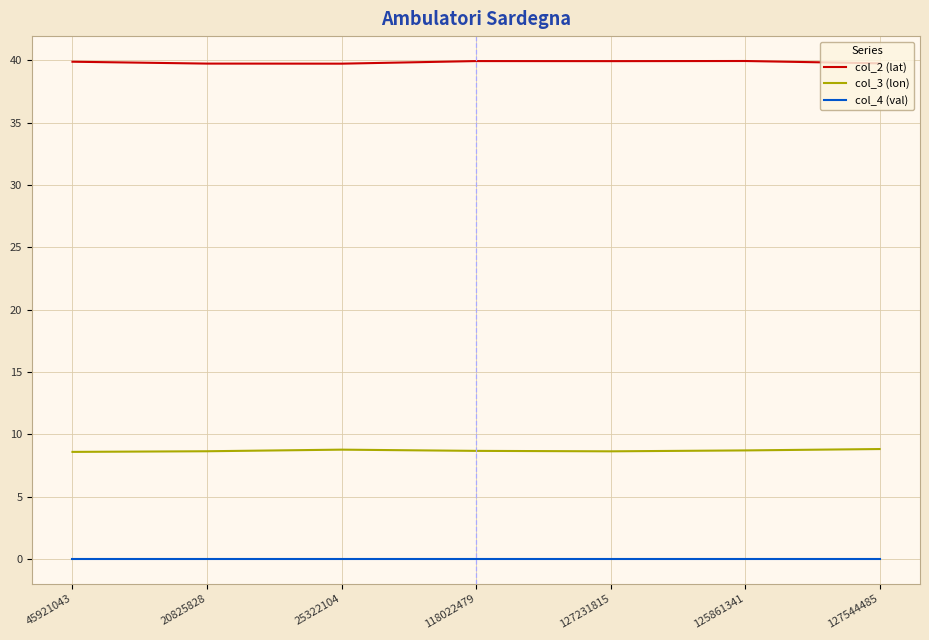

What is the difference between the maximum and minimum values in the col_2 (lat) series?

0.2